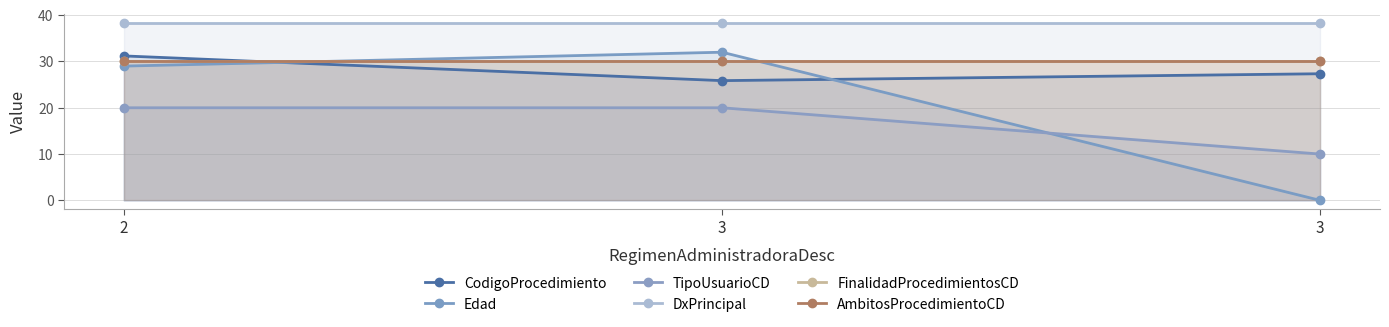

What is the value of the Edad point at the 1st from the left?

29.0